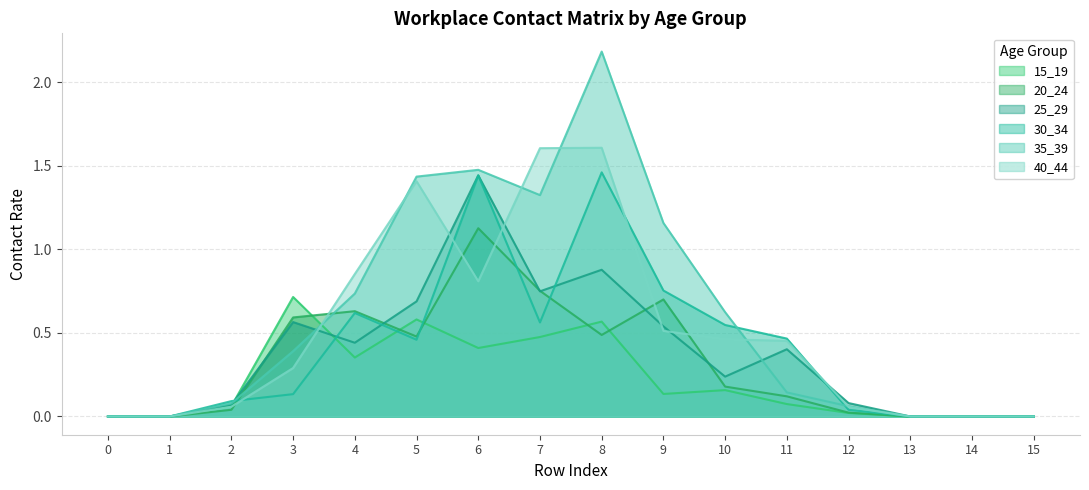

Which category has the highest value in the 20_24 series?

6